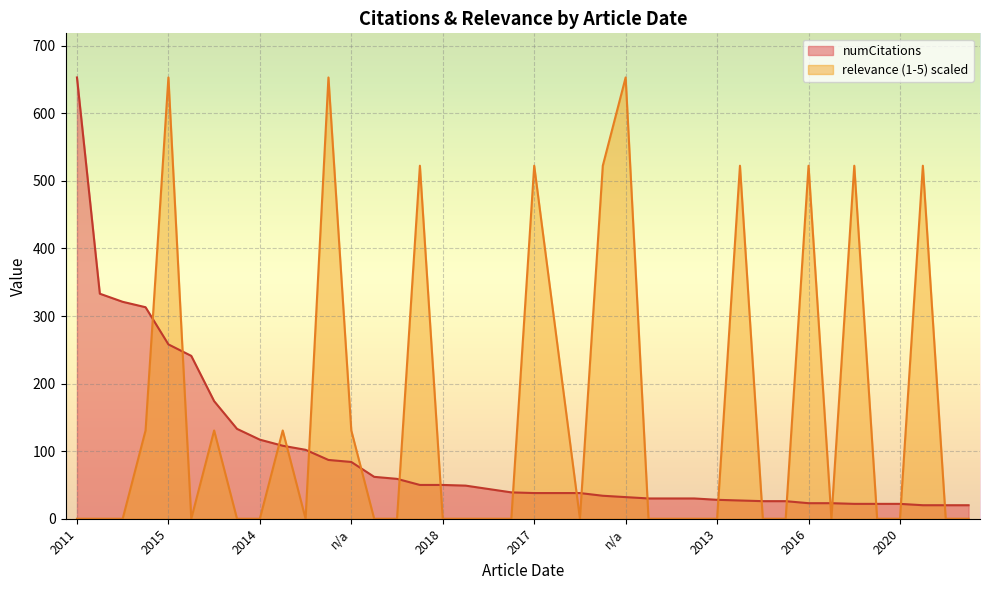

At which category is the sum across all series the highest?

2015